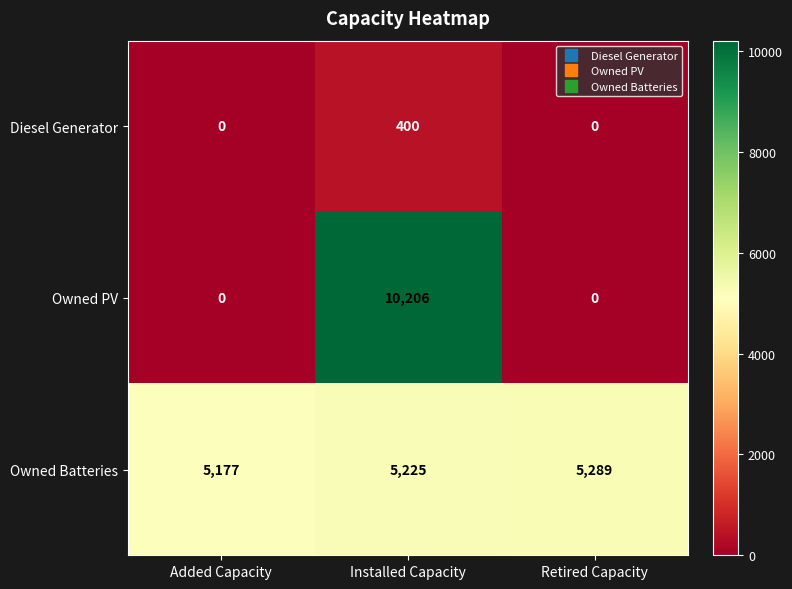

At which category is the sum across all series the highest?

Installed Capacity